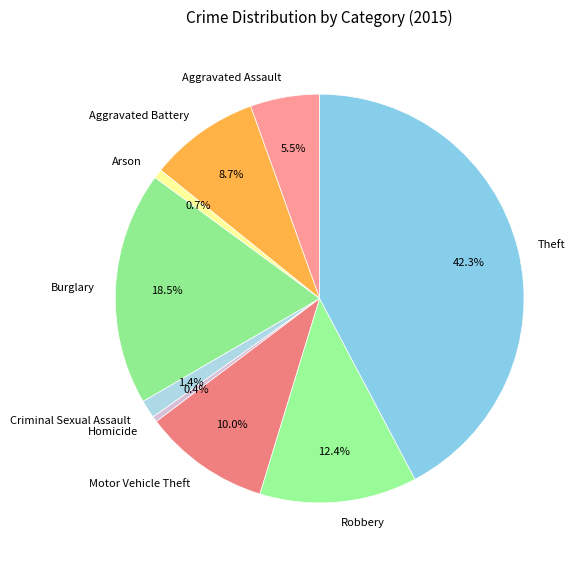

To the nearest percent, what is the combined percentage of Robbery and Burglary?

31%